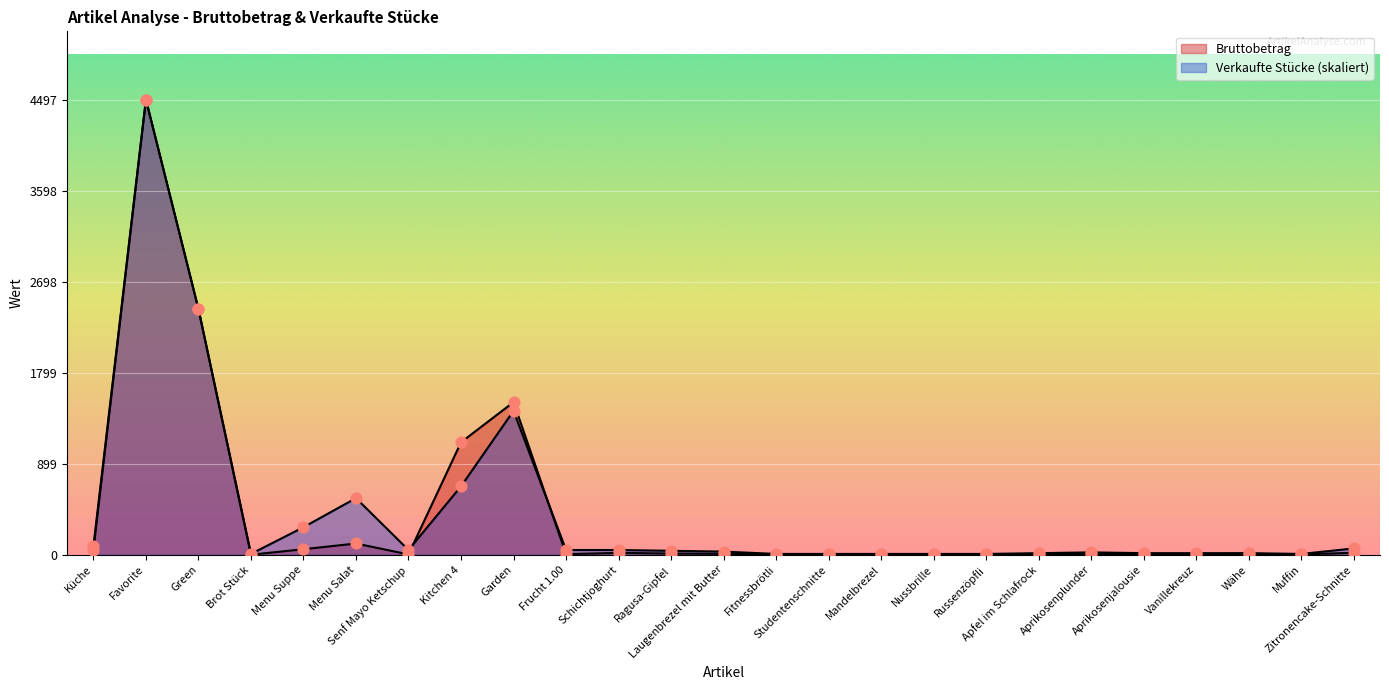

Which series has the largest total across all categories?

Verkaufte Stücke